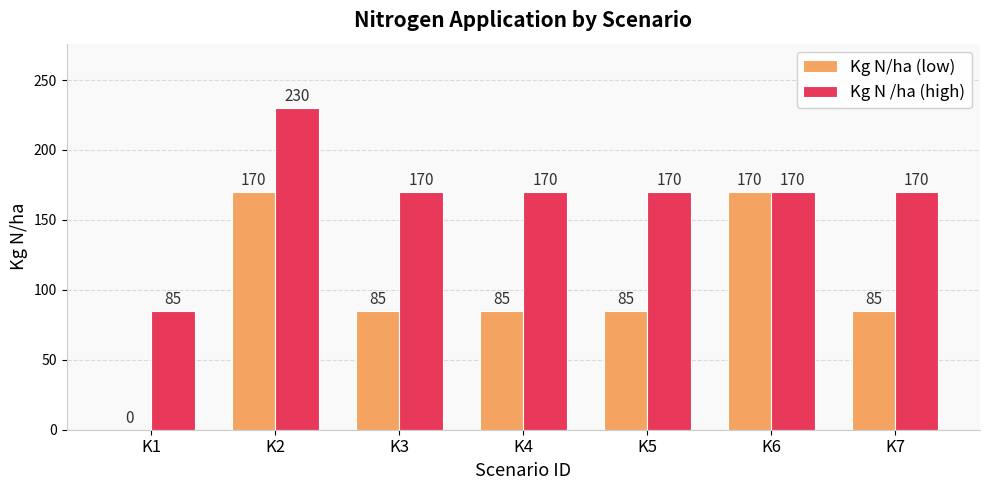

The value of Kg N/ha (low) at K7 is 118. True or false?

False